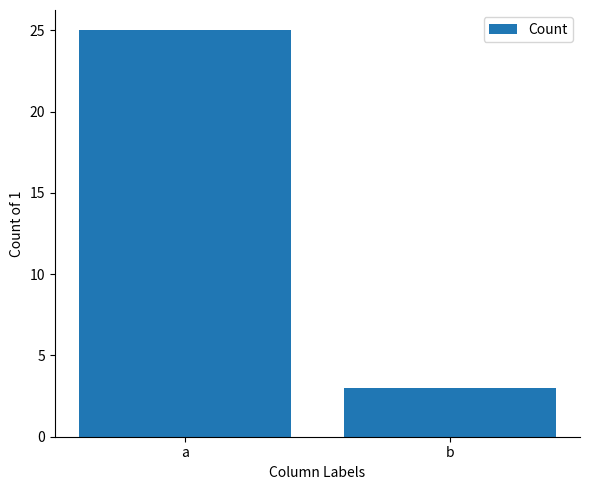

What is the maximum value shown in the chart?

25